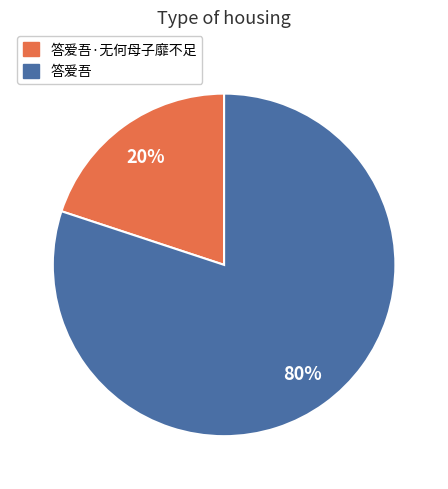

How many slices are in this pie chart?

2